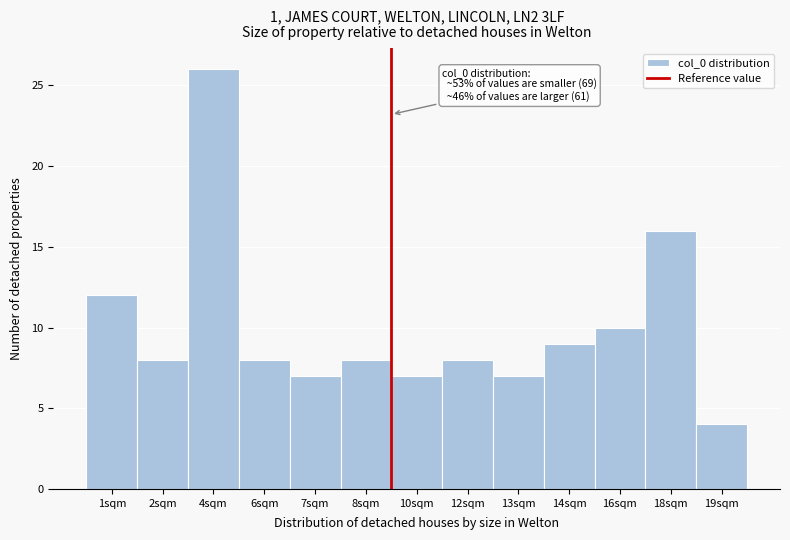

Reading left to right, list all the values displayed in this chart.

1sqm=12	2sqm=8	4sqm=26	6sqm=8	7sqm=7	8sqm=8	10sqm=7	12sqm=8	13sqm=7	14sqm=9	16sqm=10	18sqm=16	19sqm=4